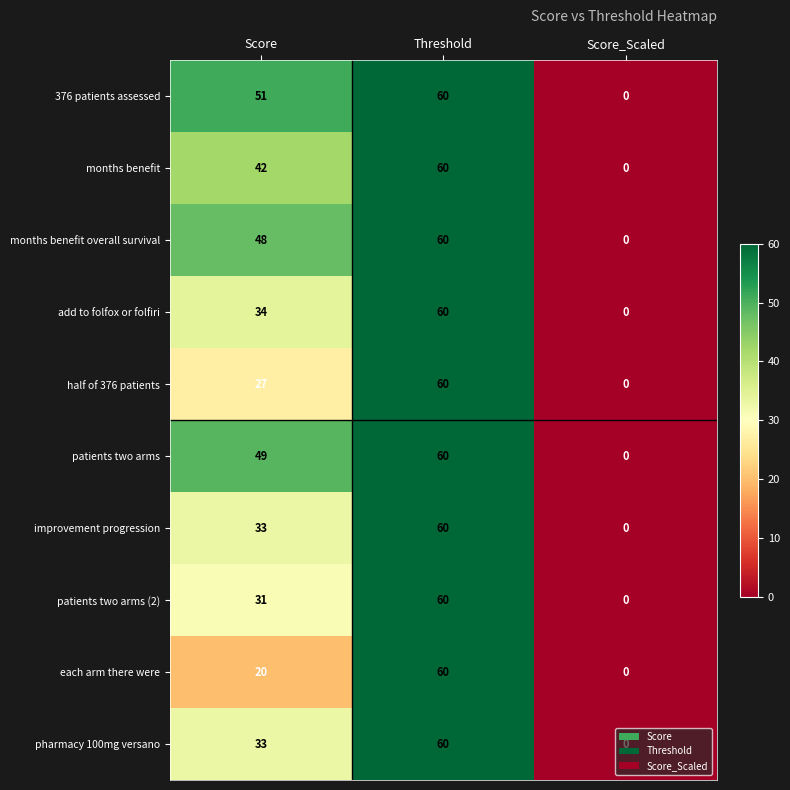

What is the difference between the half of 376 patients values at Score and Score_Scaled?

27